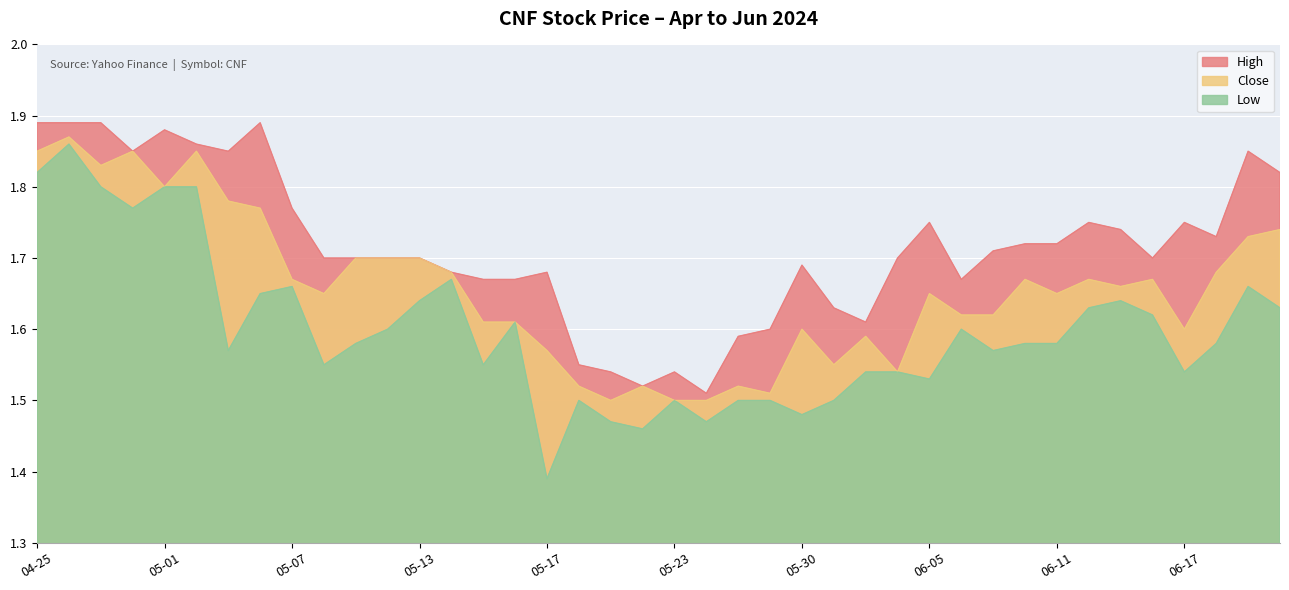

What is the sum of the Close values at 05-23 and 05-30?

3.1